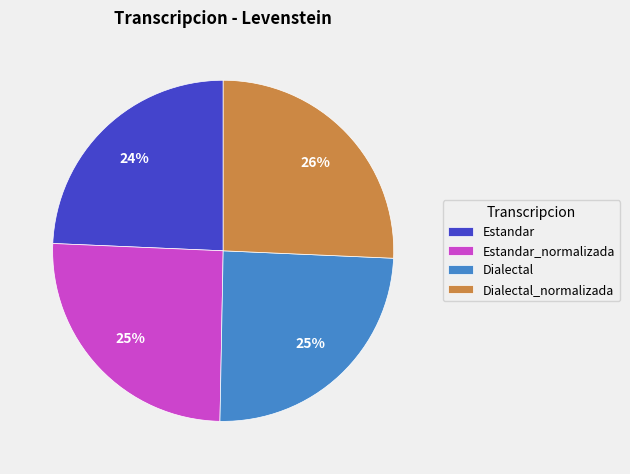

Is Dialectal the majority of the pie?

No